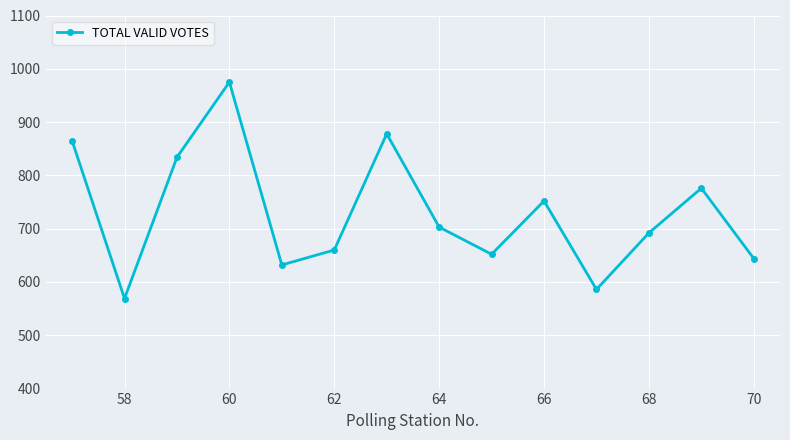

What is the difference between the second highest and minimum values?

309